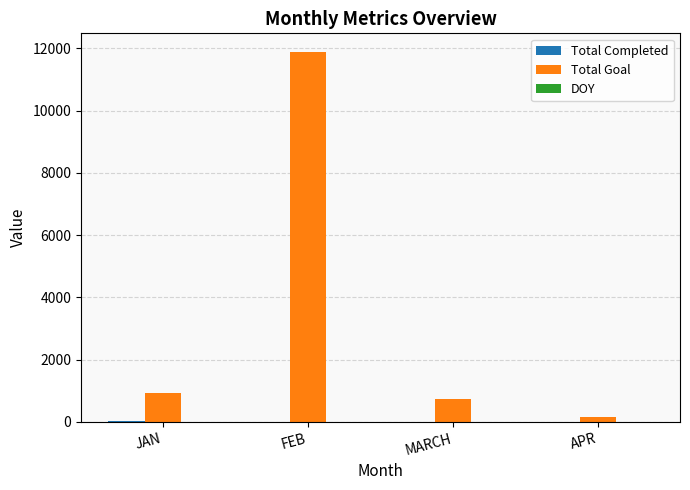

Which series changed the most between JAN and FEB?

Total Goal